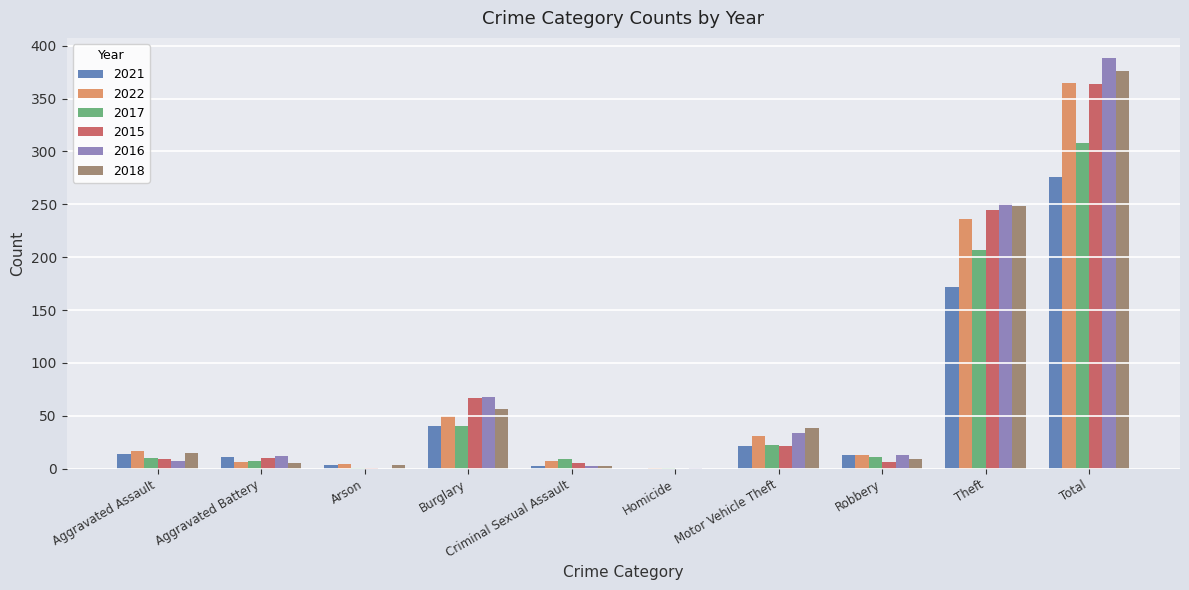

The 2021 series shows 131 at Homicide. True or false?

False